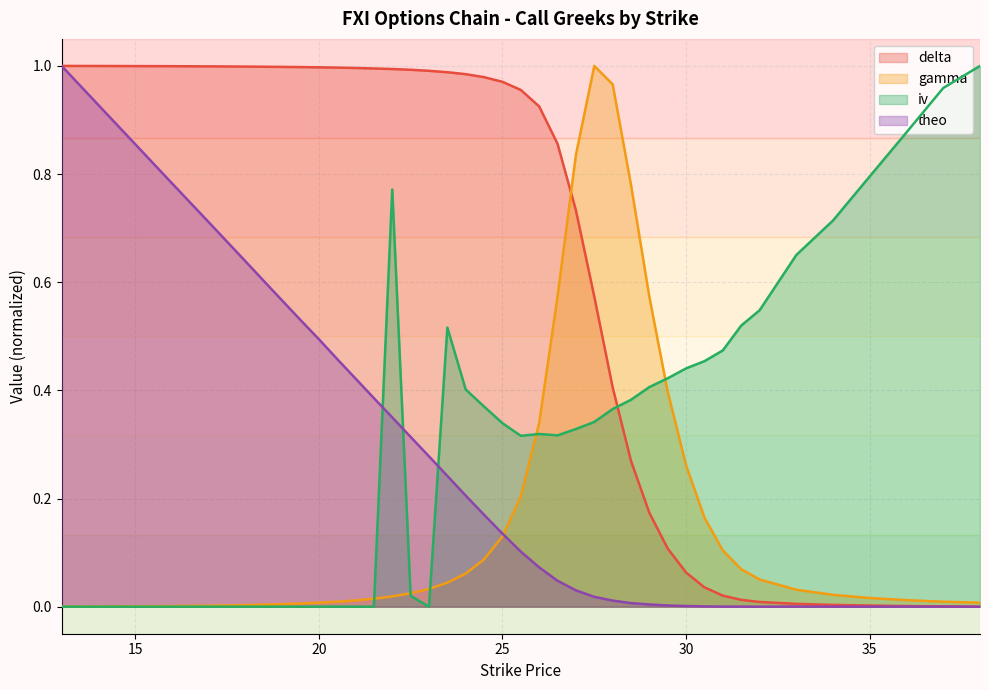

Which has a higher value, 38 or 32?

32